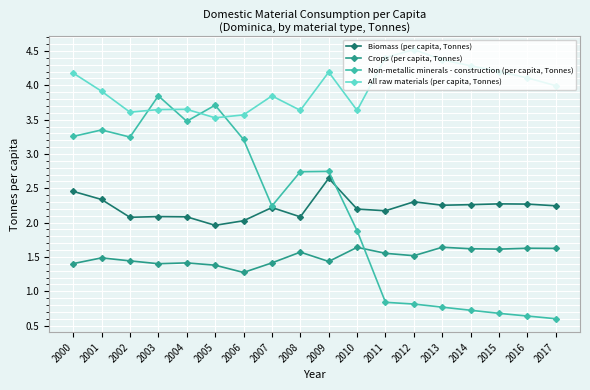

What is the smallest value displayed?

0.6